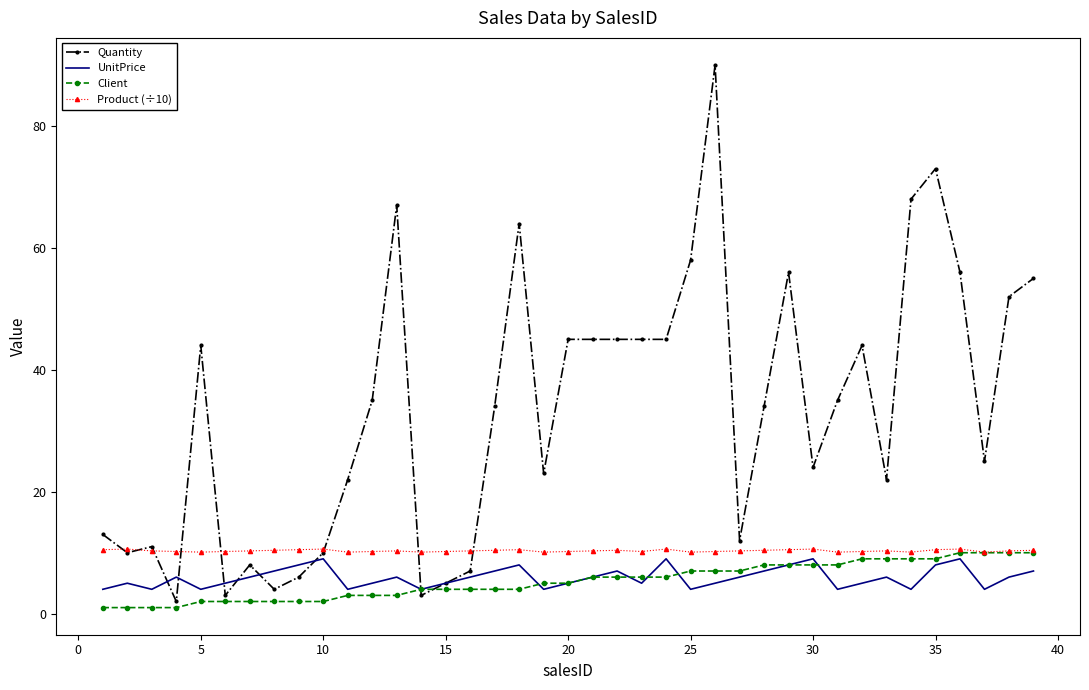

What is the greatest value displayed?

90.0